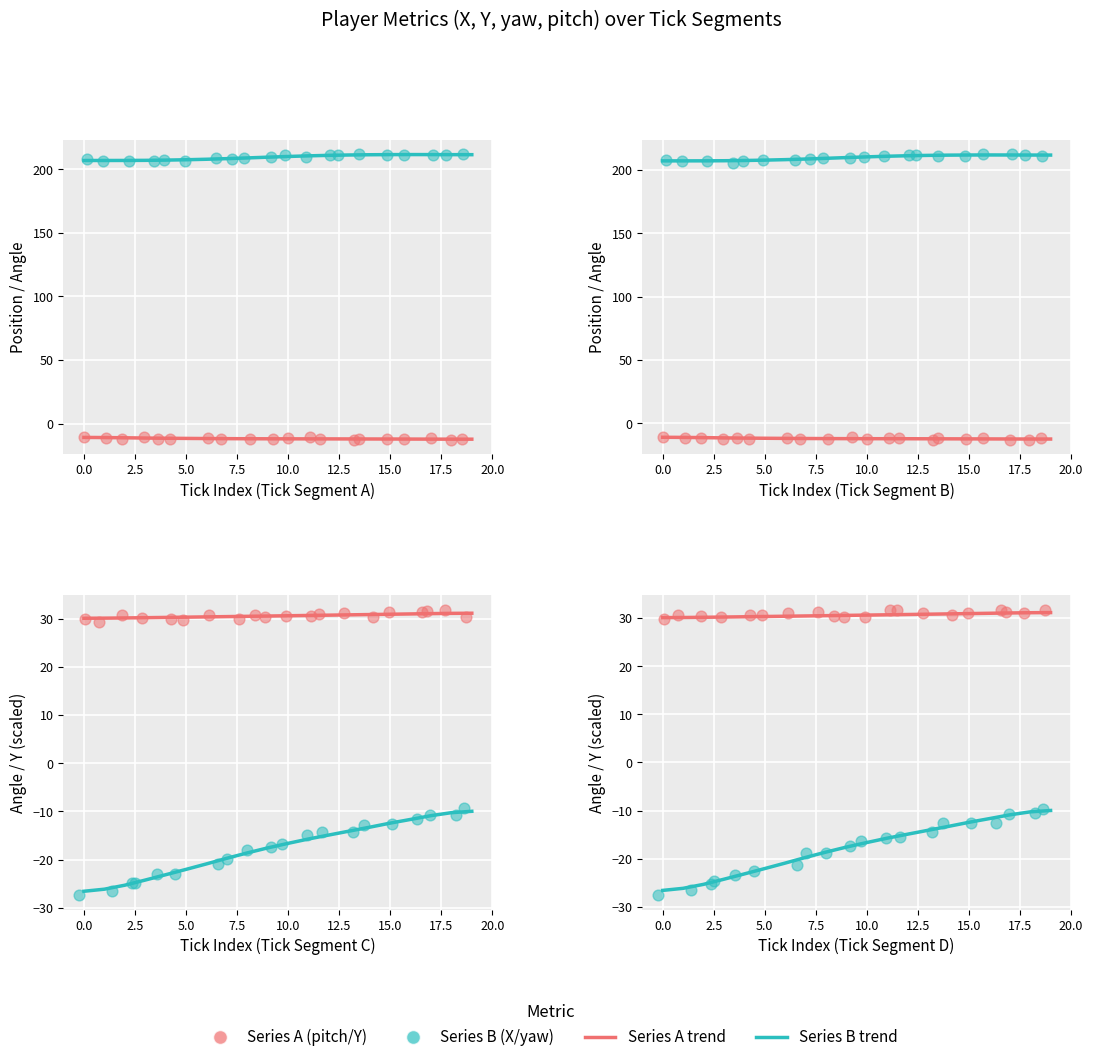

At how many categories does at least one series exceed 144?

20